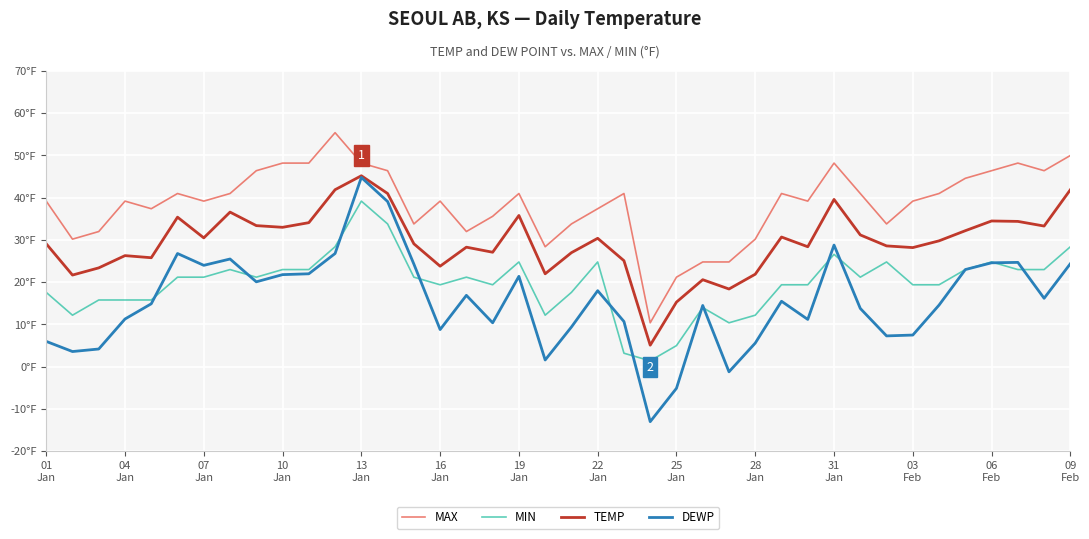

How many interior local peaks does the DEWP series have?

10